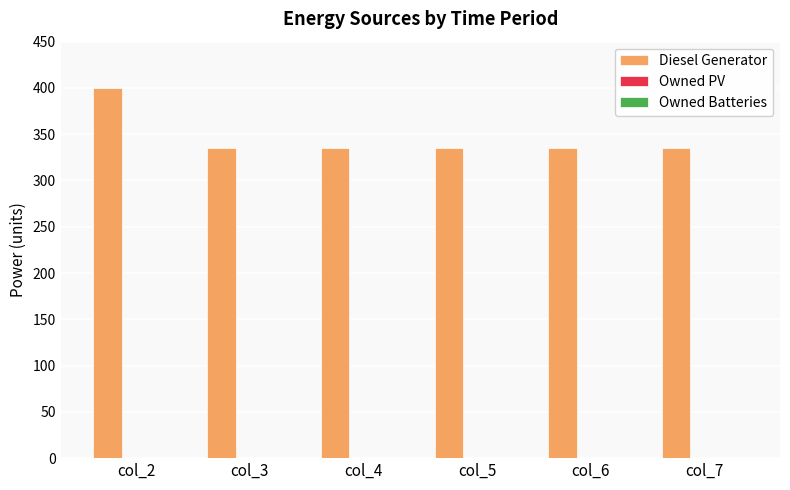

What is the value of the 1st bar from the left?

400.0